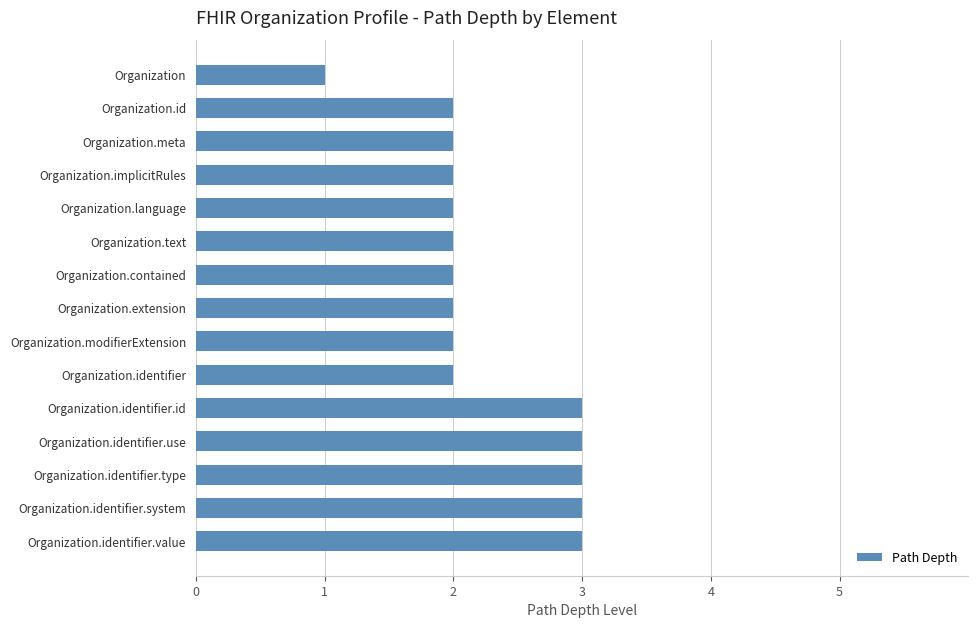

How many series are shown in this chart?

1